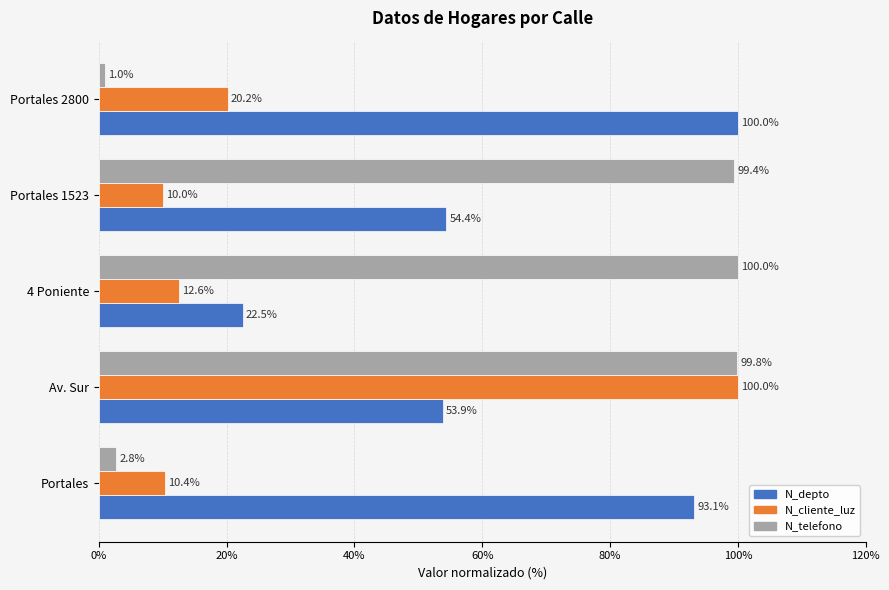

At which label does N_telefono reach its minimum?

Portales 2800